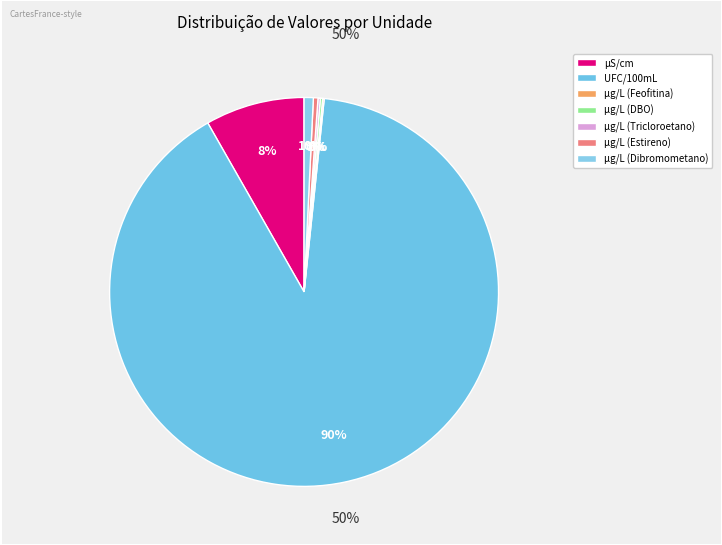

How many segments does this pie chart have?

7